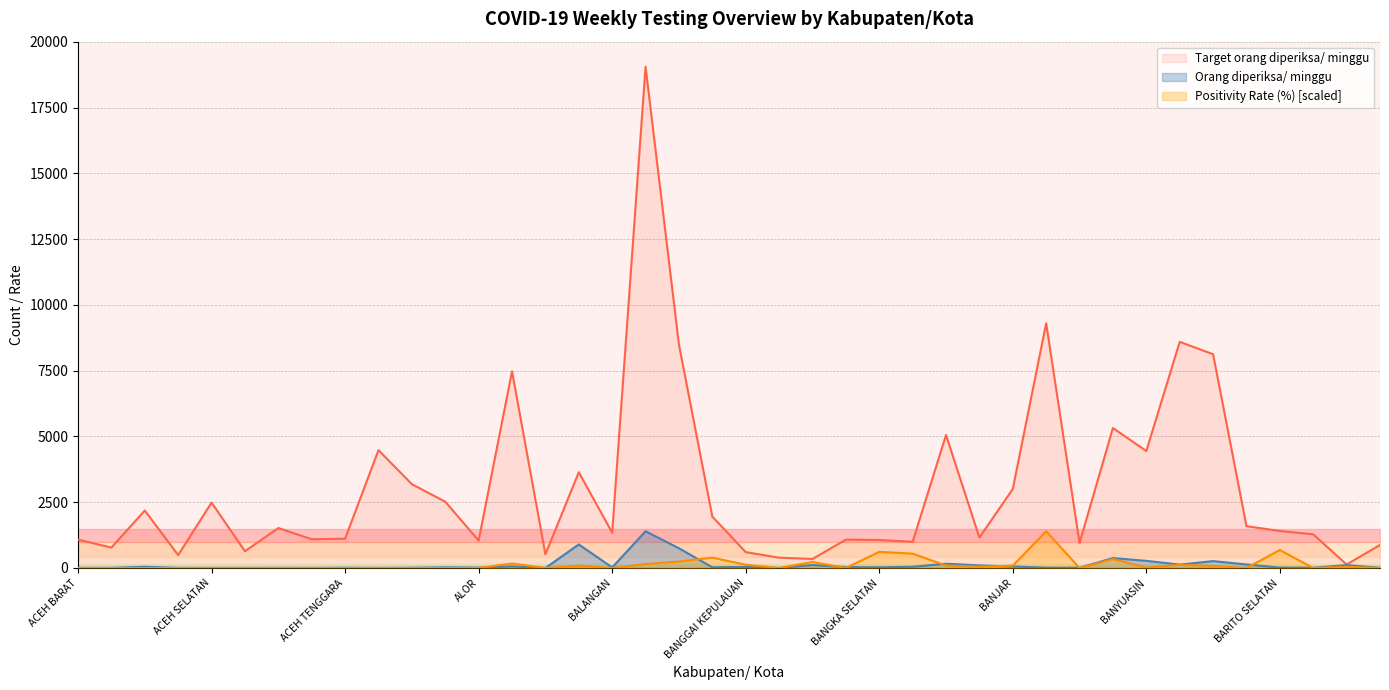

Which series changed the most between AGAM and BANDUNG?

Target orang diperiksa/ minggu